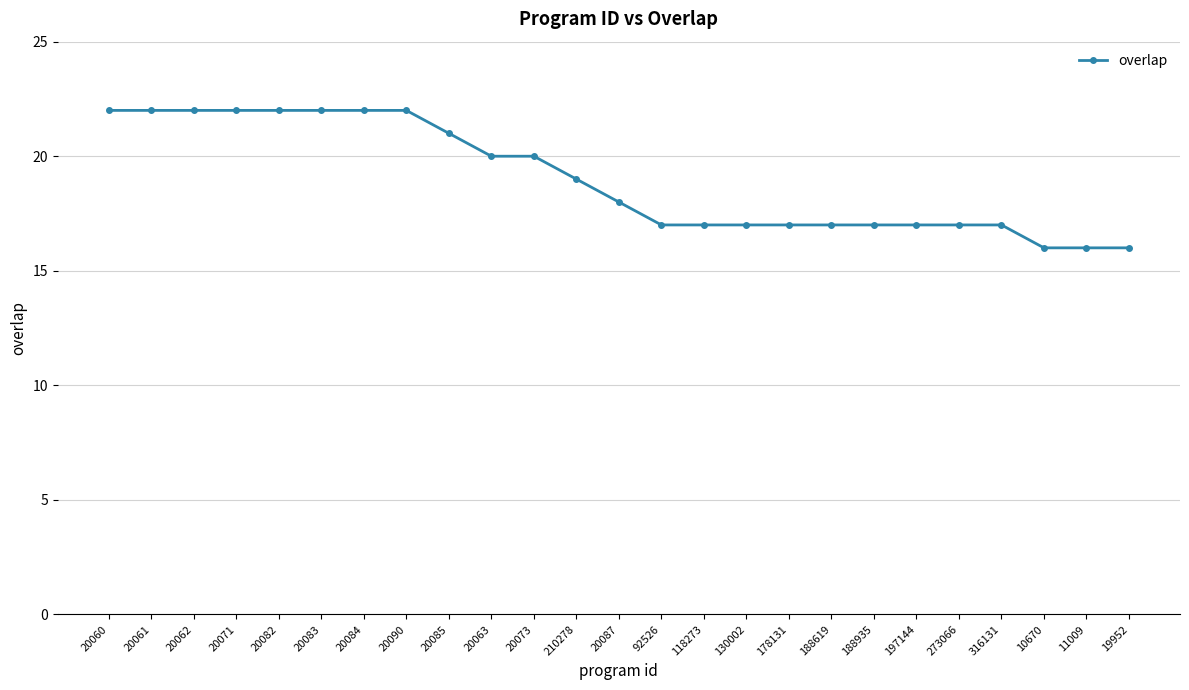

Is it true that the value at 20087 is 18?

True